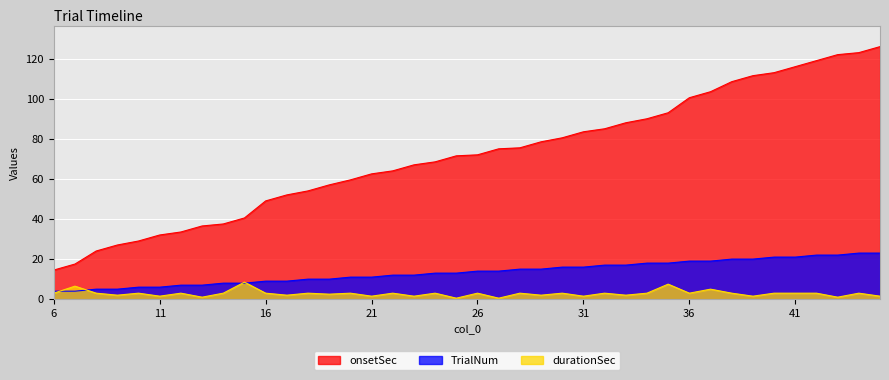

Rank the series by their maximum value, from highest to lowest.

onsetSec, TrialNum, durationSec